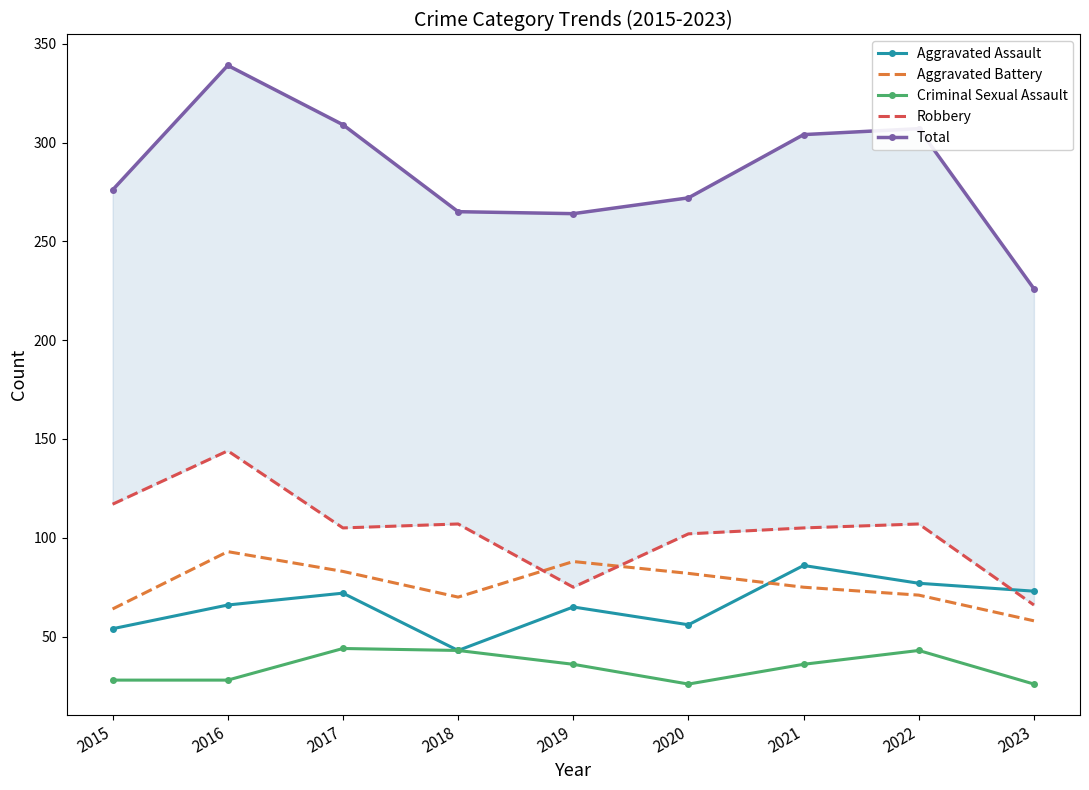

True or false: Aggravated Battery and Total intersect in this chart.

False